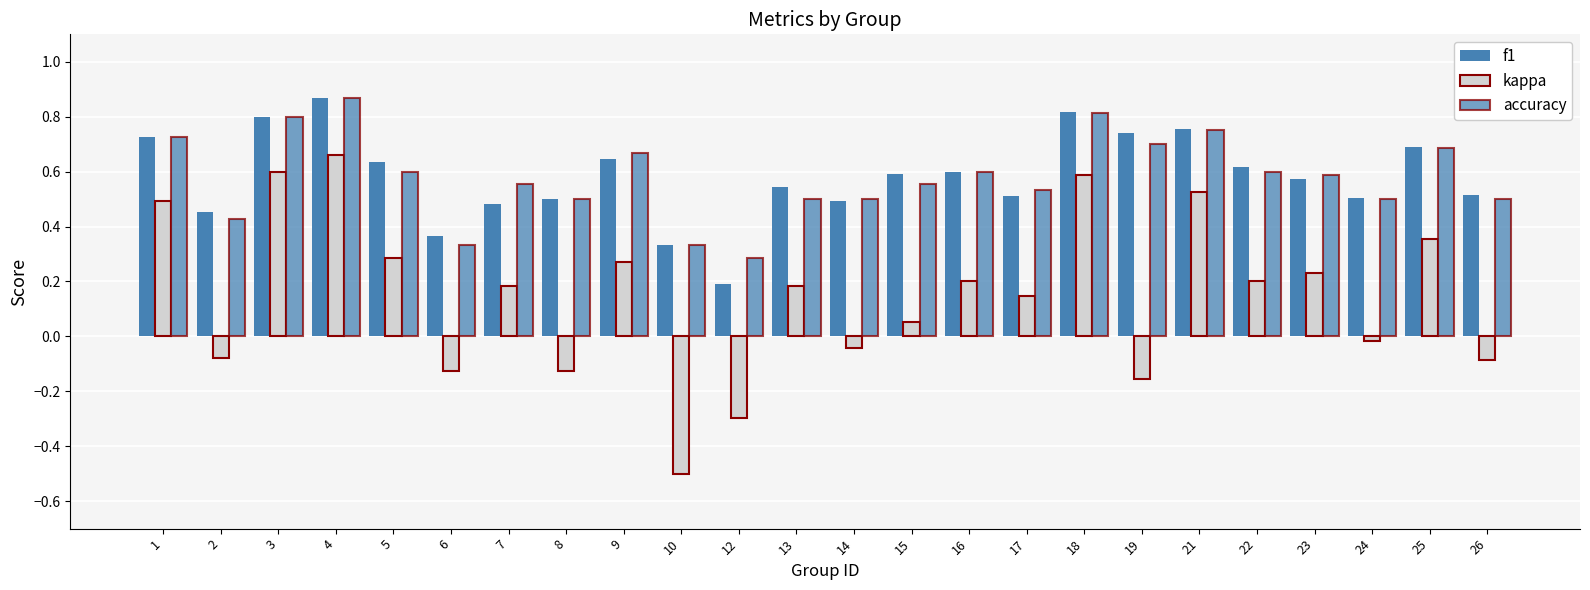

Reading left to right, extract all data points from this chart.

f1: 0.7	0.5	0.8	0.9	0.6	0.4	0.5	0.5	0.6	0.3	0.2	0.5	0.5	0.6	0.6	0.5	0.8	0.7	0.8	0.6	0.6	0.5	0.7	0.5
kappa: 0.5	-0.1	0.6	0.7	0.3	-0.1	0.2	-0.1	0.3	-0.5	-0.3	0.2	-0.0	0.1	0.2	0.1	0.6	-0.2	0.5	0.2	0.2	-0.0	0.4	-0.1
accuracy: 0.7	0.4	0.8	0.9	0.6	0.3	0.6	0.5	0.7	0.3	0.3	0.5	0.5	0.6	0.6	0.5	0.8	0.7	0.8	0.6	0.6	0.5	0.7	0.5